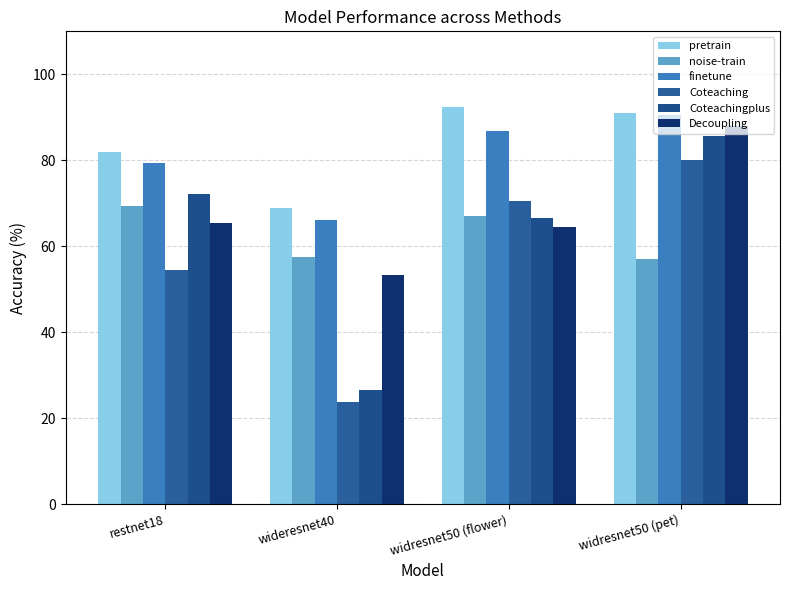

What is the value of the Coteachingplus bar at the 1st from the left?

72.1